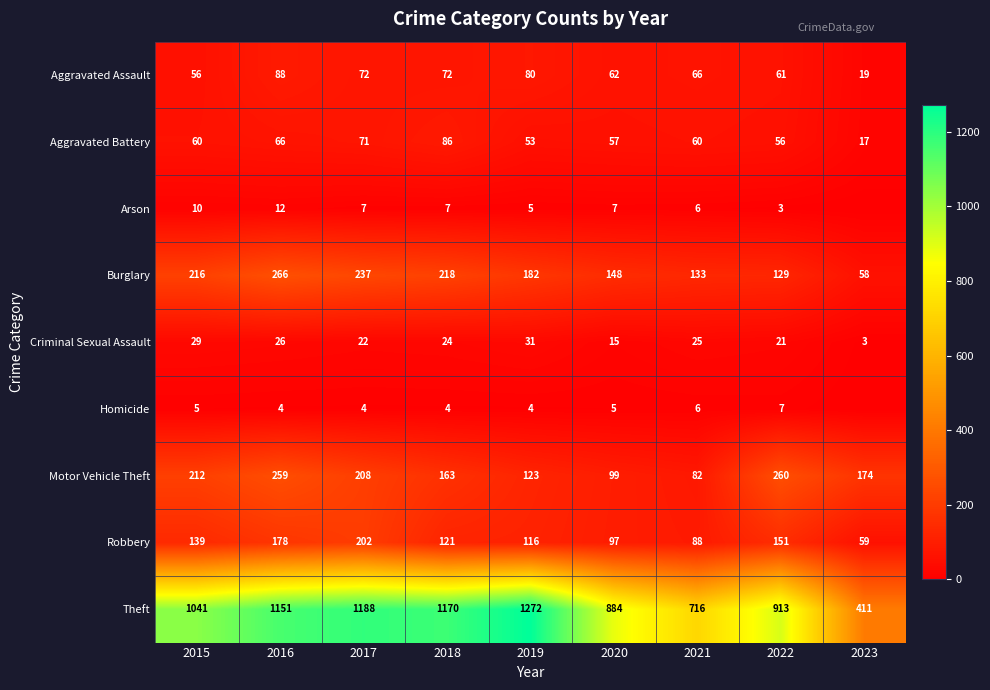

What value does the Criminal Sexual Assault series have at 2020, to the nearest 5?

15